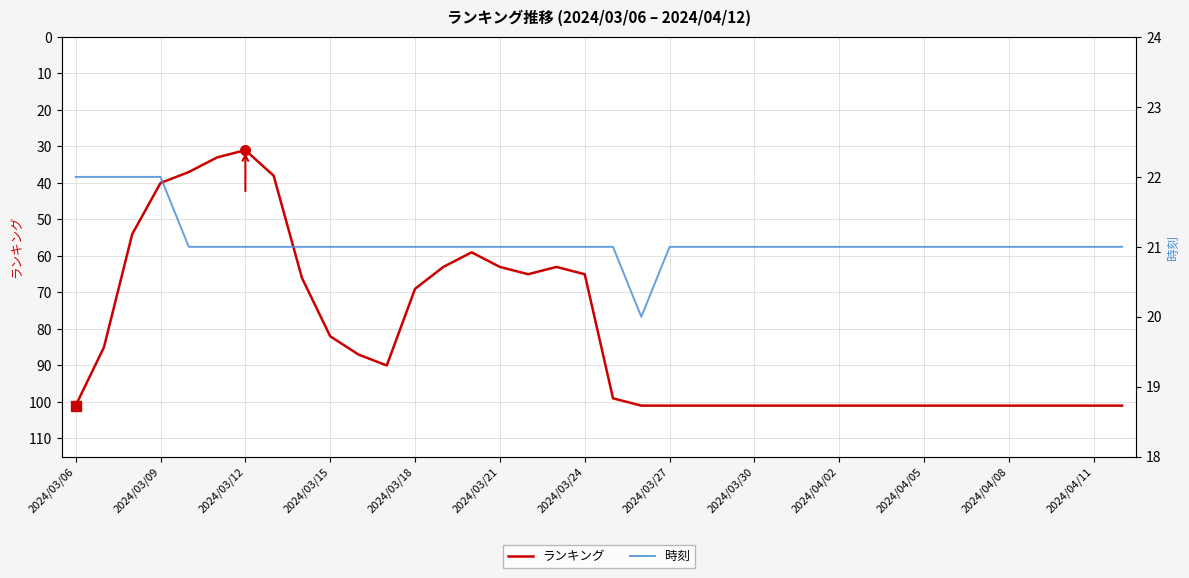

The value of 時刻 at 2024/03/06 is 8. True or false?

False